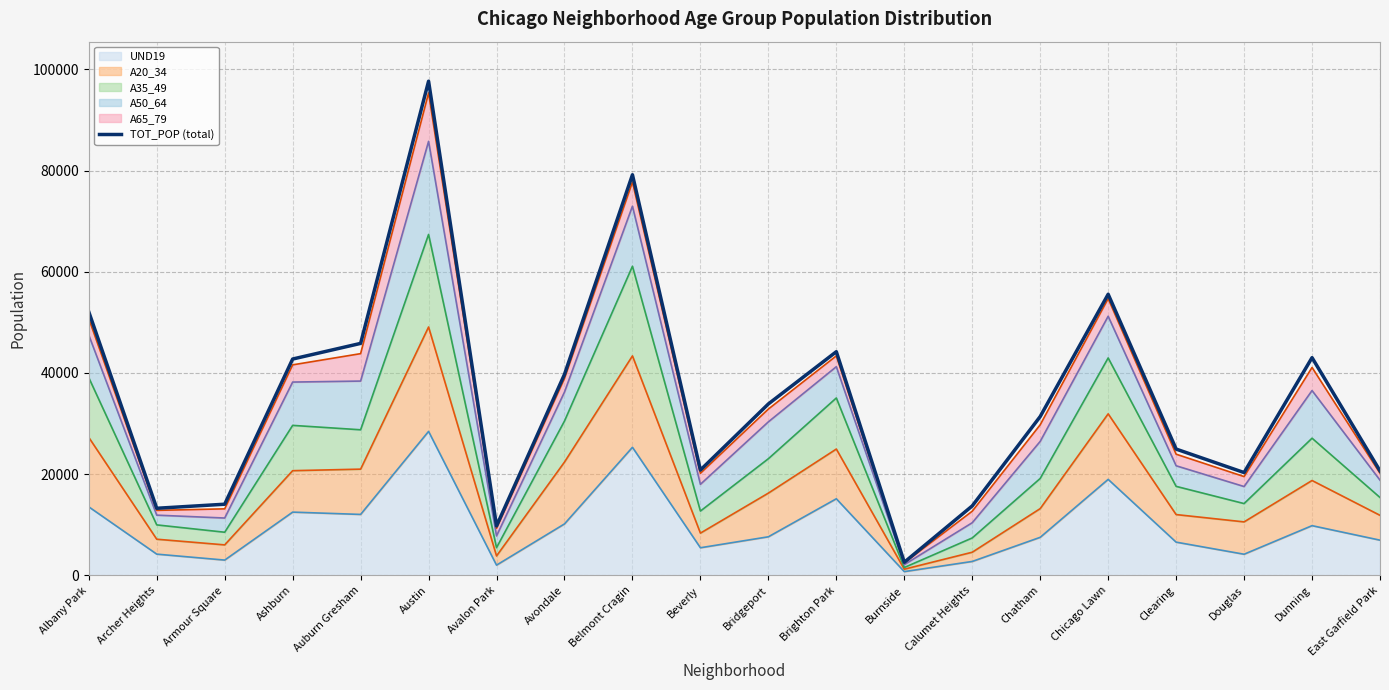

Which label corresponds to the smallest value in the chart?

Burnside